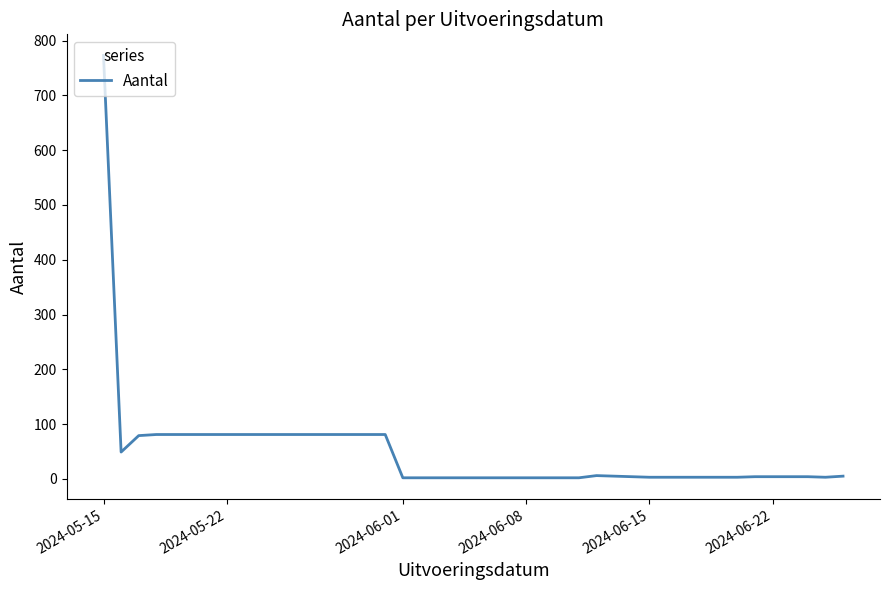

What is the difference between the maximum and minimum values?

771